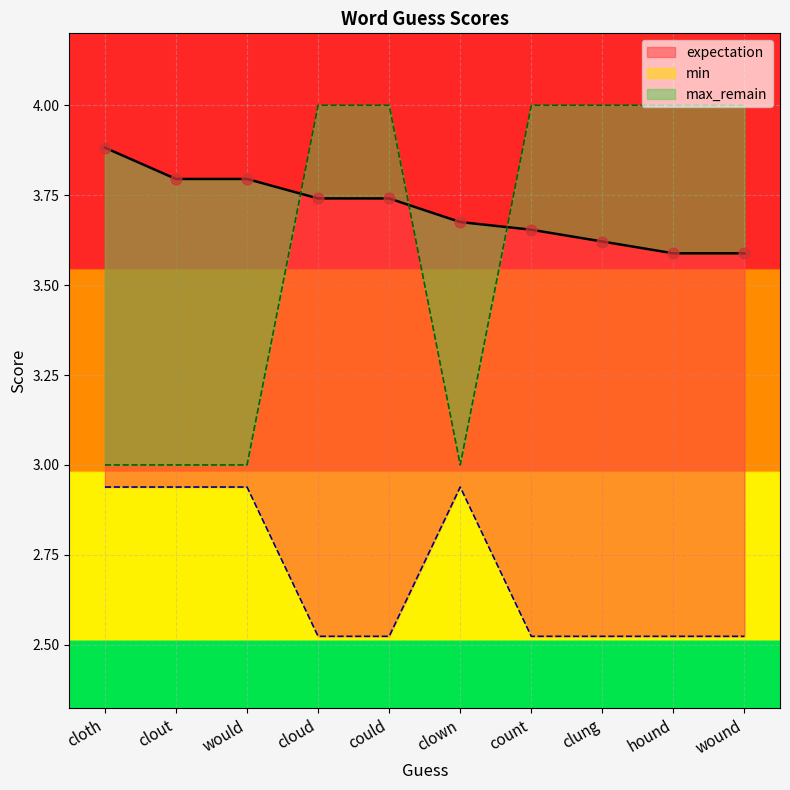

What are all the series names shown in the legend?

expectation, min, max_remain